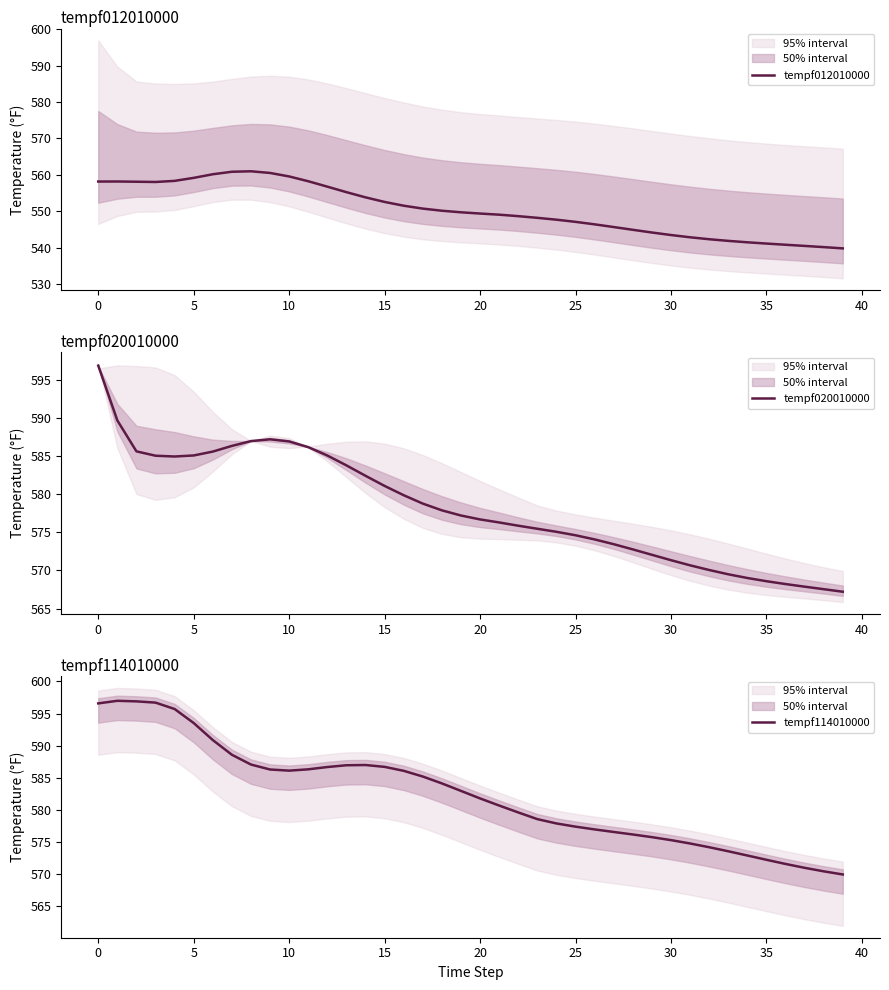

What is the average value of the tempf114010000 series?

582.4